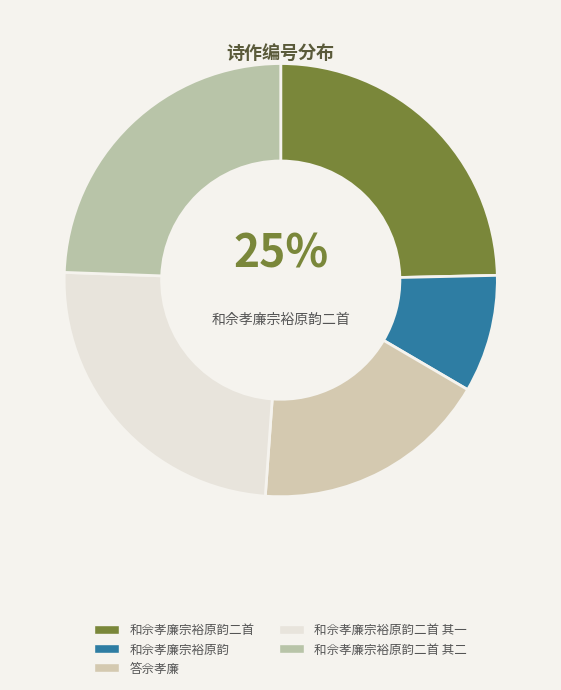

Which slice is the smallest?

和佘孝廉宗裕原韵